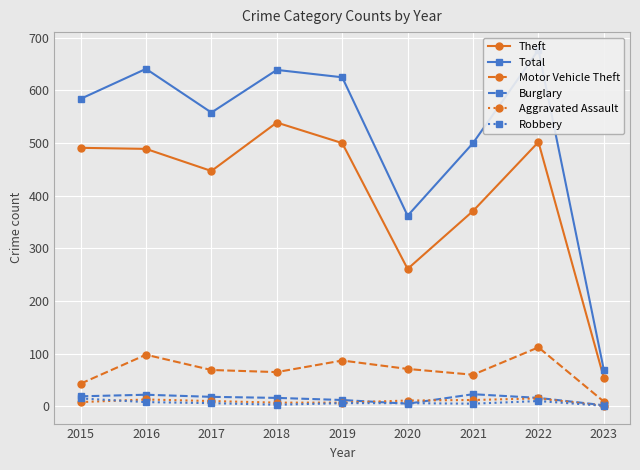

Does the chart display data point markers on the line(s)?

Yes